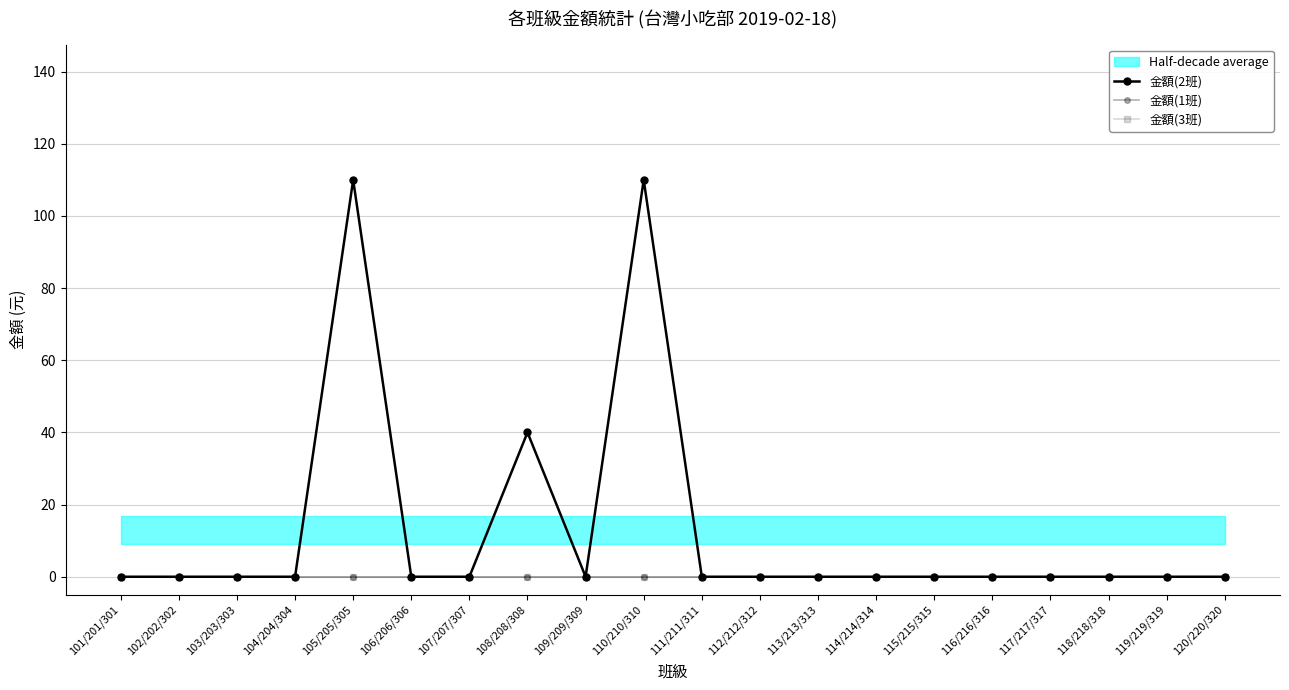

What is the difference between the second highest and second lowest values in the 金額(2班) series?

110